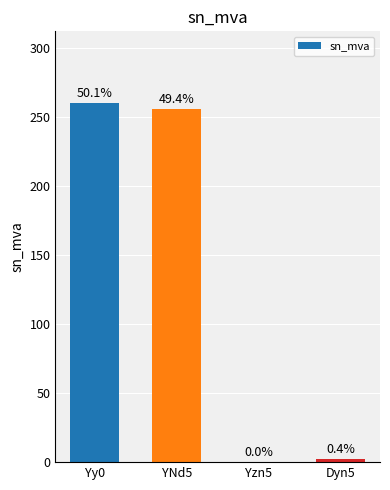

Reading right to left, what are all the values shown in this chart?

Dyn5=2.3	Yzn5=0.2	YNd5=256.0	Yy0=260.0